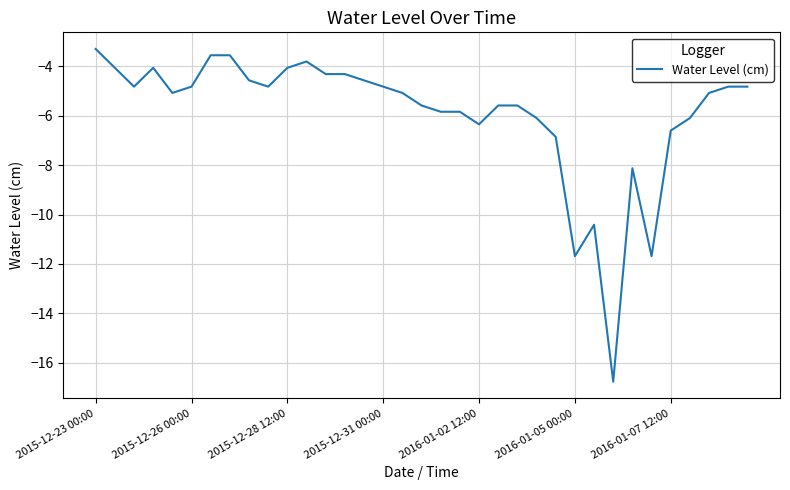

What is the difference between the maximum and minimum values?

13.5